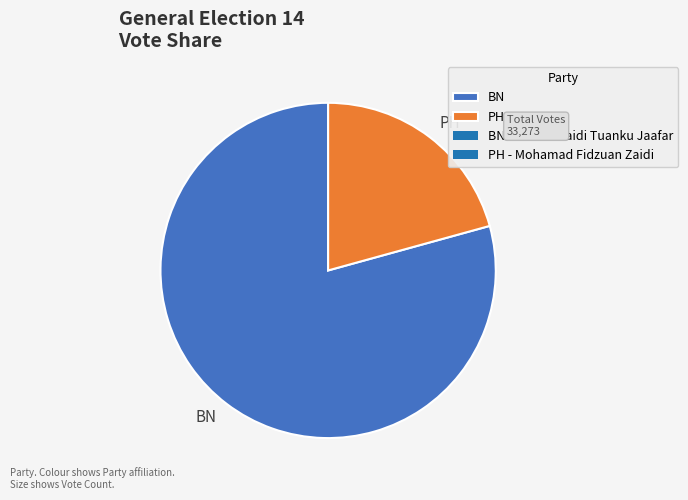

Rank the categories by value from lowest to highest.

PH, BN